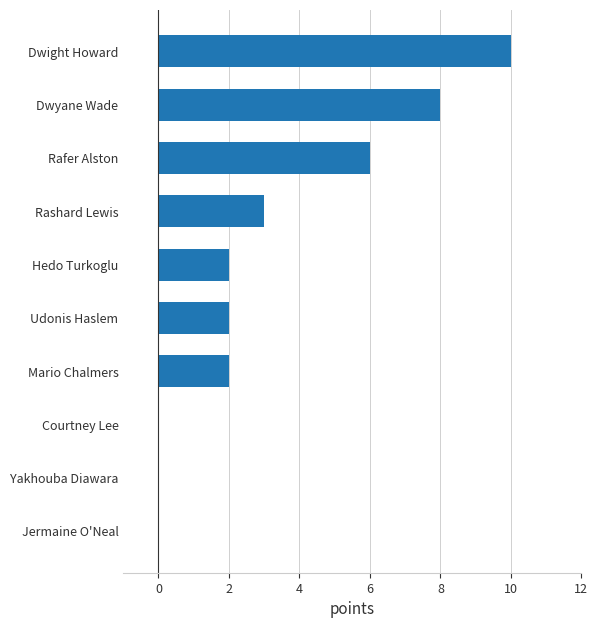

Reading top to bottom, list all the values displayed in this chart.

Dwight Howard=10	Dwyane Wade=8	Rafer Alston=6	Rashard Lewis=3	Hedo Turkoglu=2	Udonis Haslem=2	Mario Chalmers=2	Courtney Lee=0	Yakhouba Diawara=0	Jermaine O'Neal=0